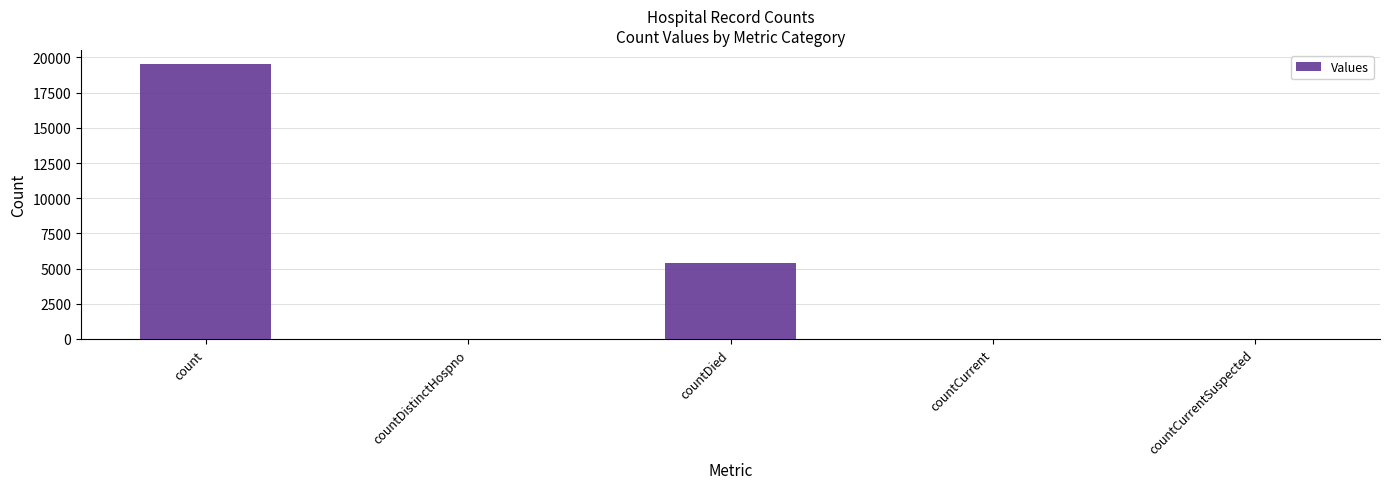

How many series are shown in this chart?

1